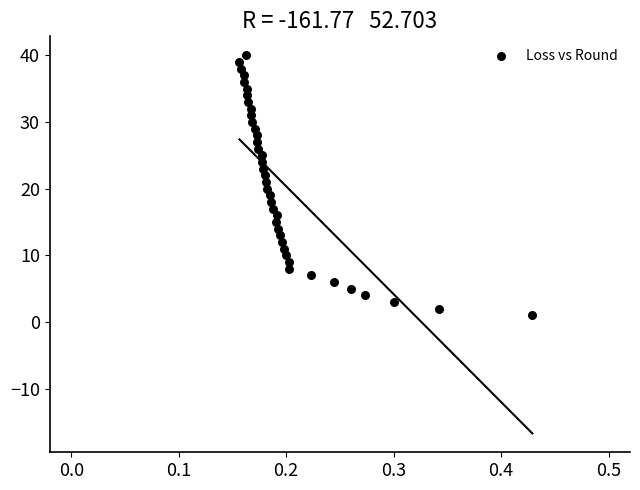

What is the range of Y values (max minus min)?

39